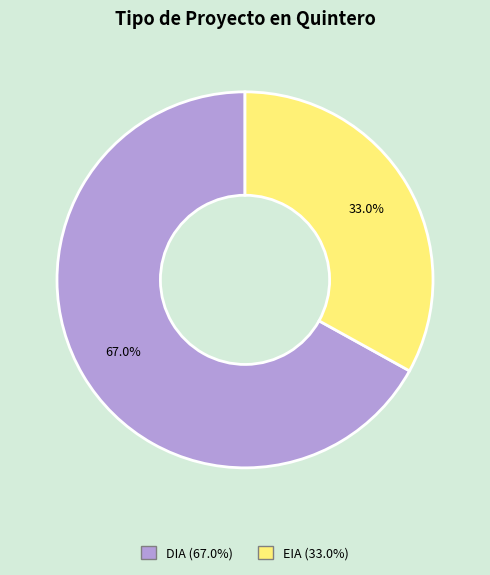

To the nearest percent, what percentage of the pie is EIA?

33%